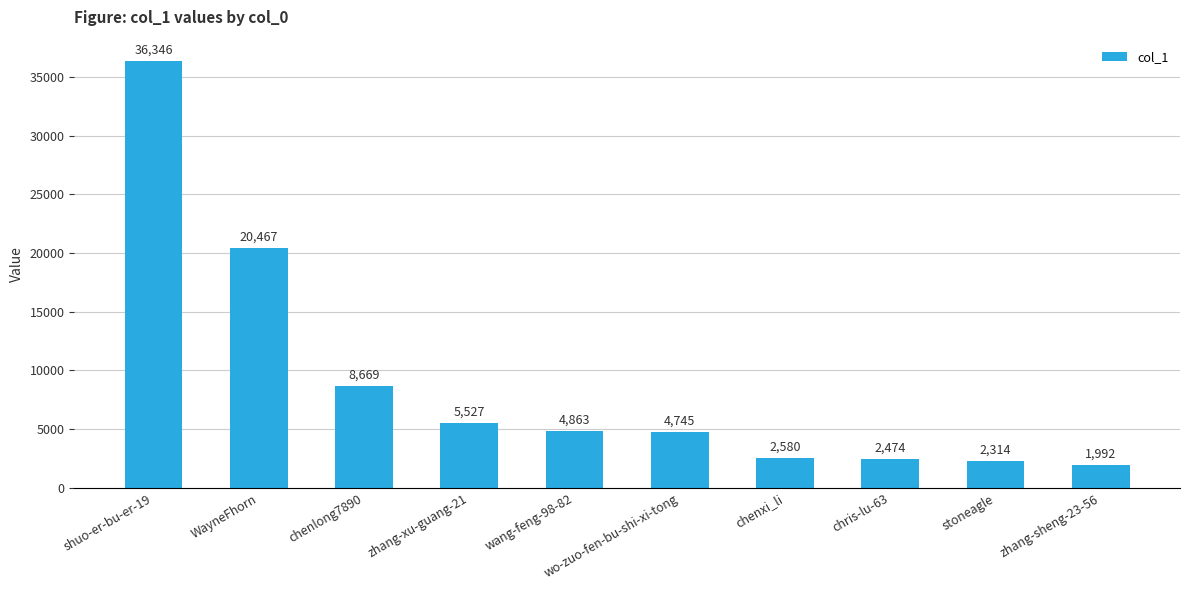

What is the label of the 5th bar from the left?

wang-feng-98-82